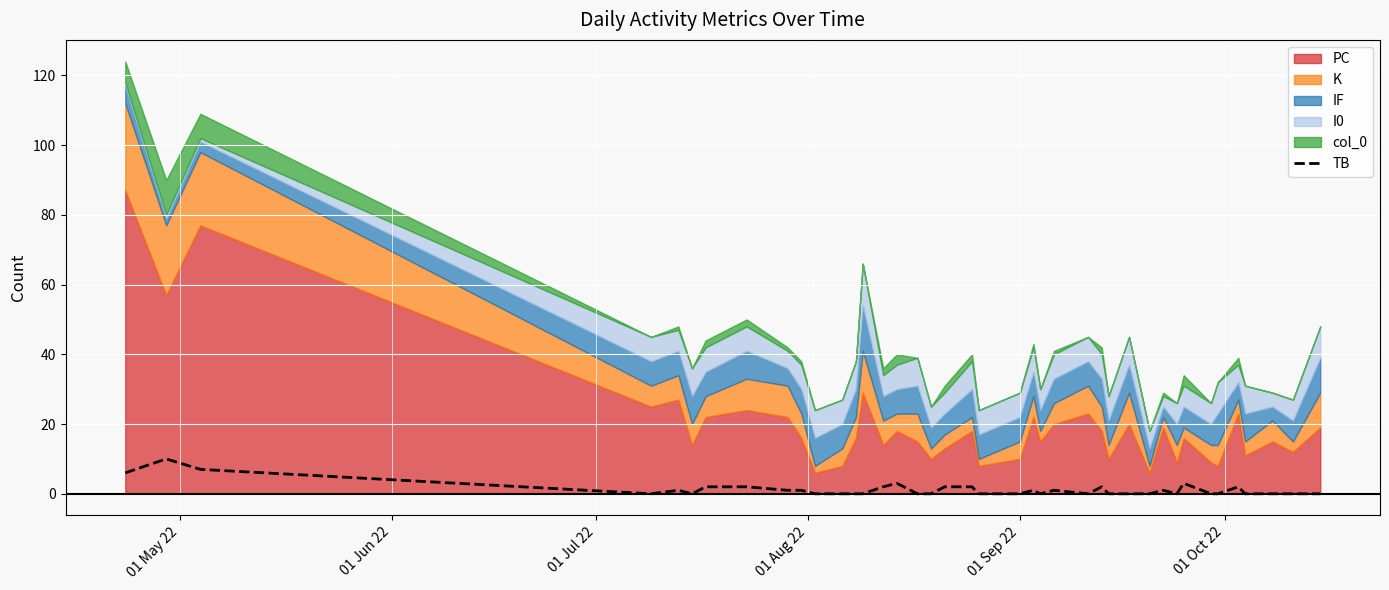

Which category has the lowest value across all series?

01 Aug 22